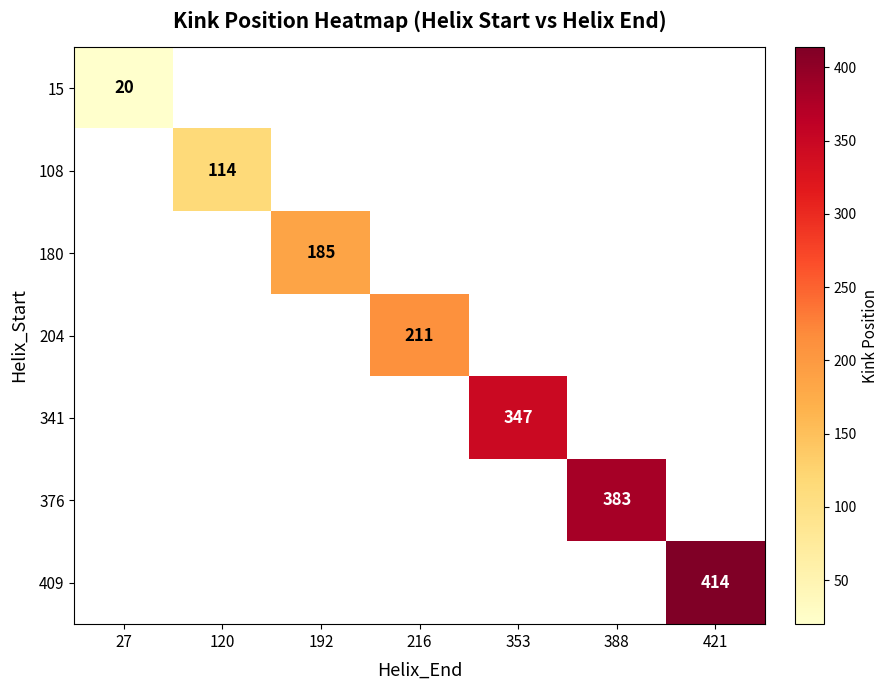

True or false: 108 has a value of 114 at 120.

True